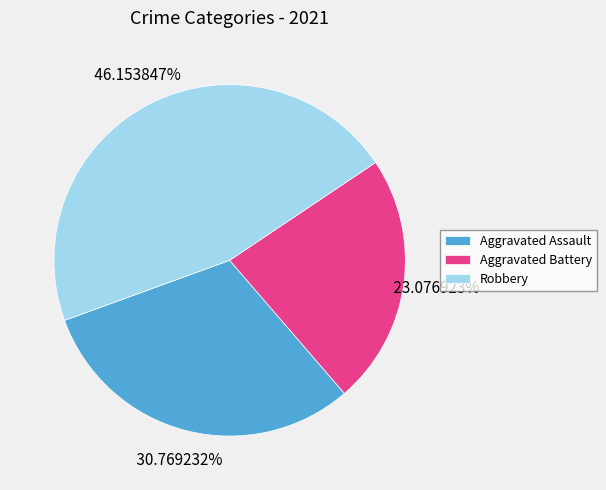

True or false: Robbery accounts for 34% of the total.

False